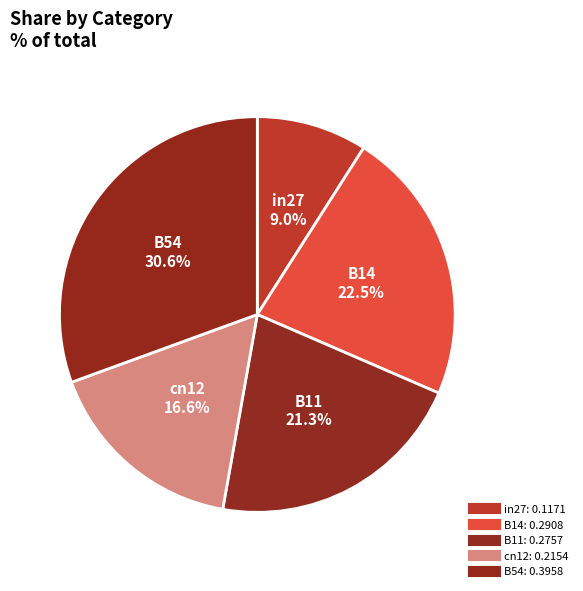

How many segments does this pie chart have?

5